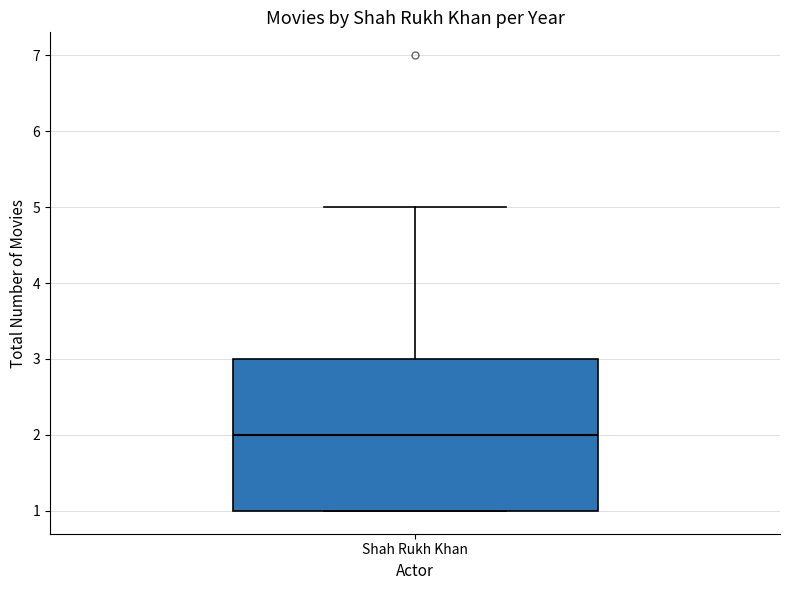

Read this box plot against the y-axis: the position of the median line, the range covered by the box, and the ends of both whiskers. The values are not printed on the chart, so give them approximately, as read against the axis.

median 2, box 1 to 3, whiskers 1 to 5